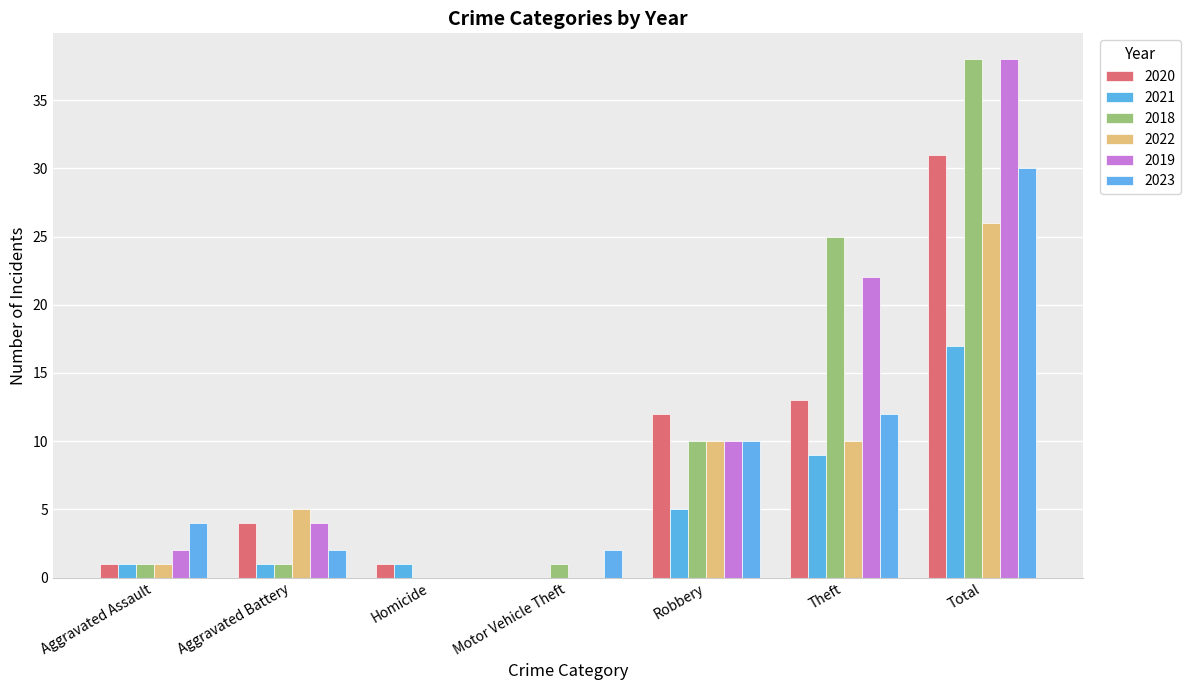

What is the maximum value for 2020?

31